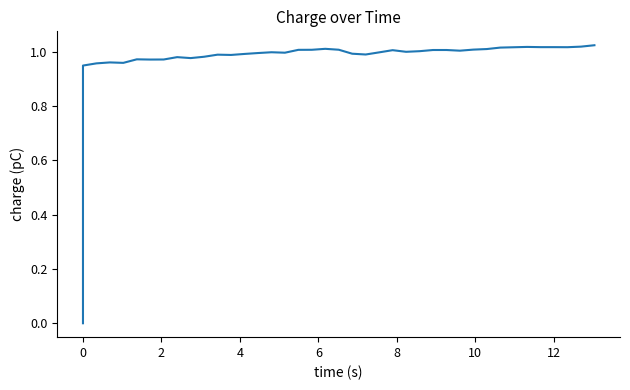

What is the label of the 37th point from the right?

4